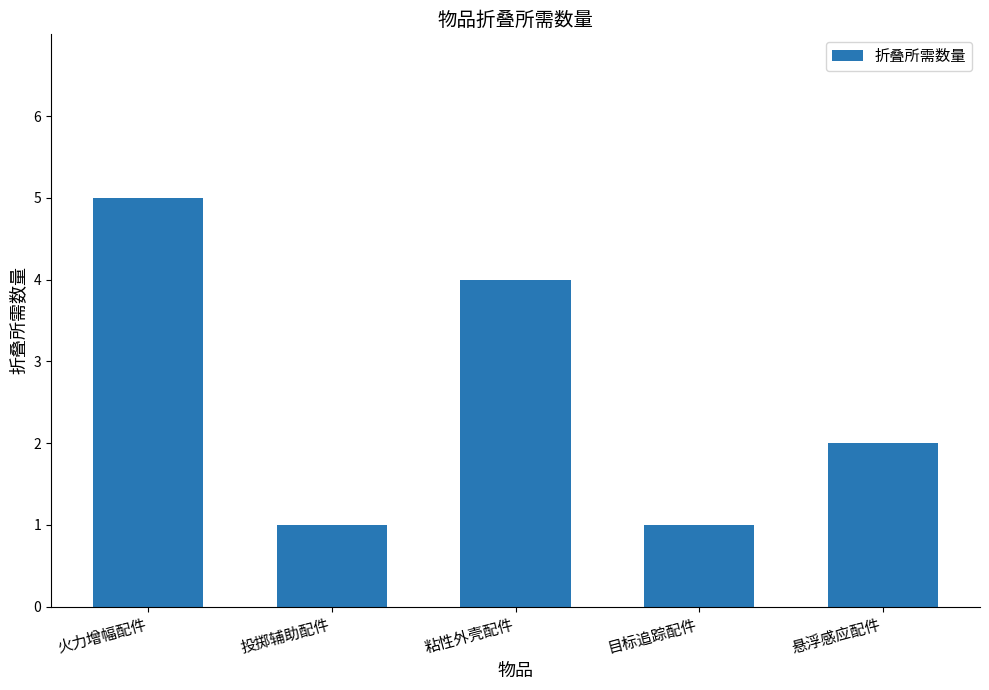

How many values are between 1 and 4?

4